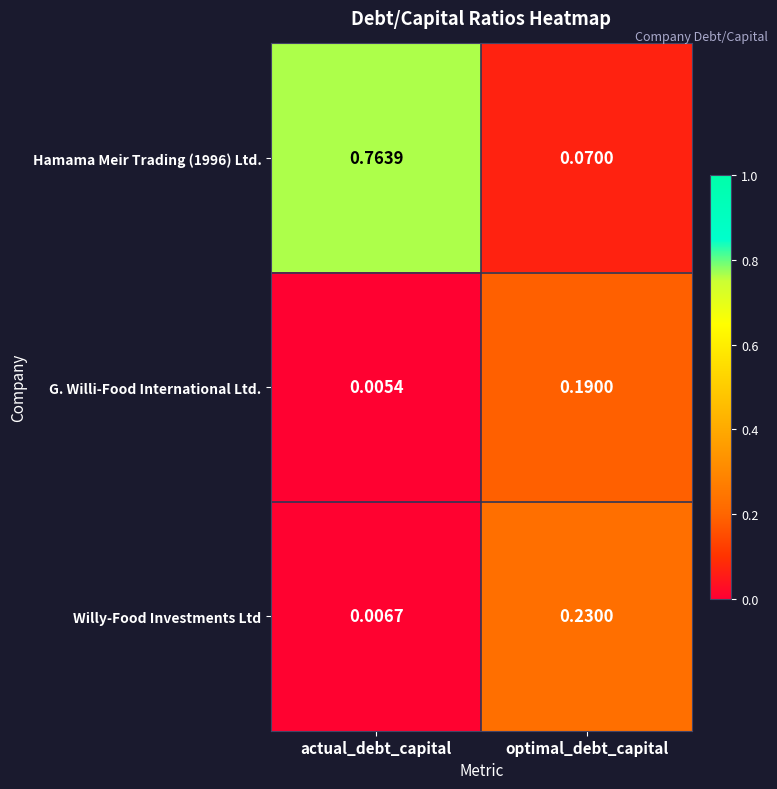

List the series in order of their peak value, highest first.

Hamama Meir Trading (1996) Ltd., Willy-Food Investments Ltd, G. Willi-Food International Ltd.